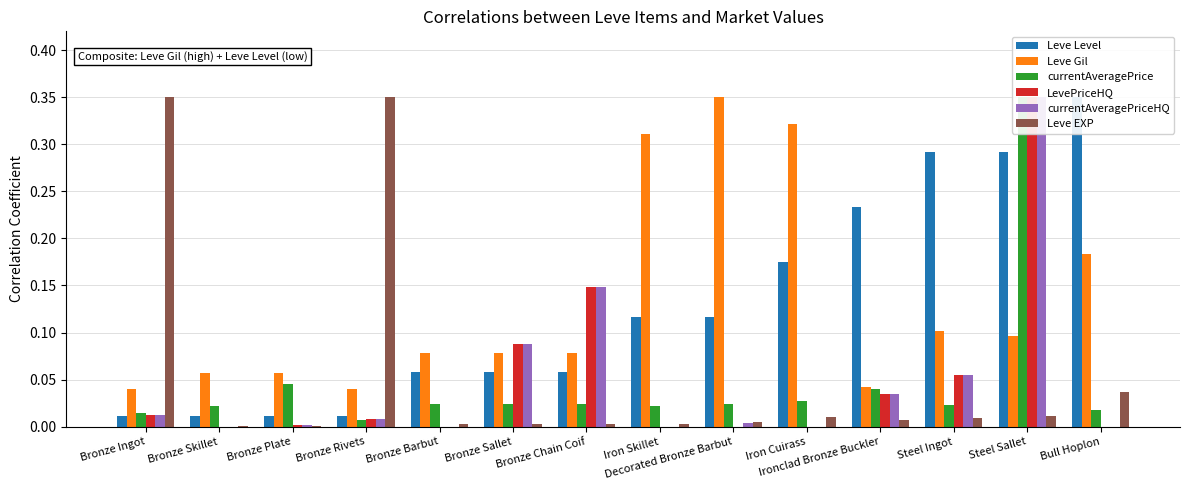

What is the label of the 14th bar from the left?

Bull Hoplon